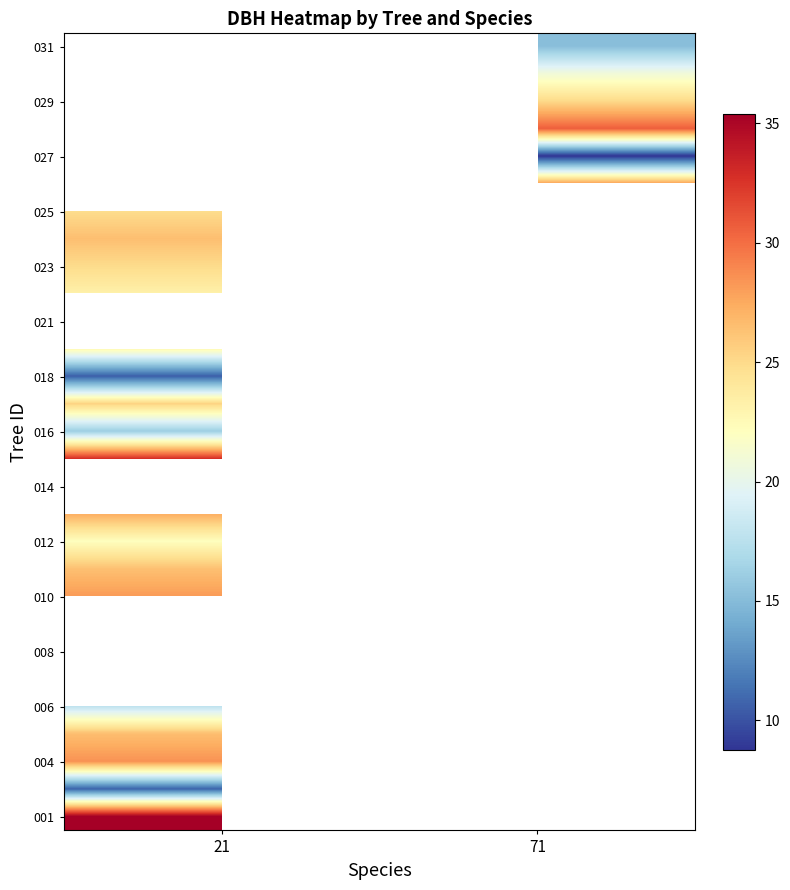

The value of row_21 at 21 is 26.5. True or false?

True